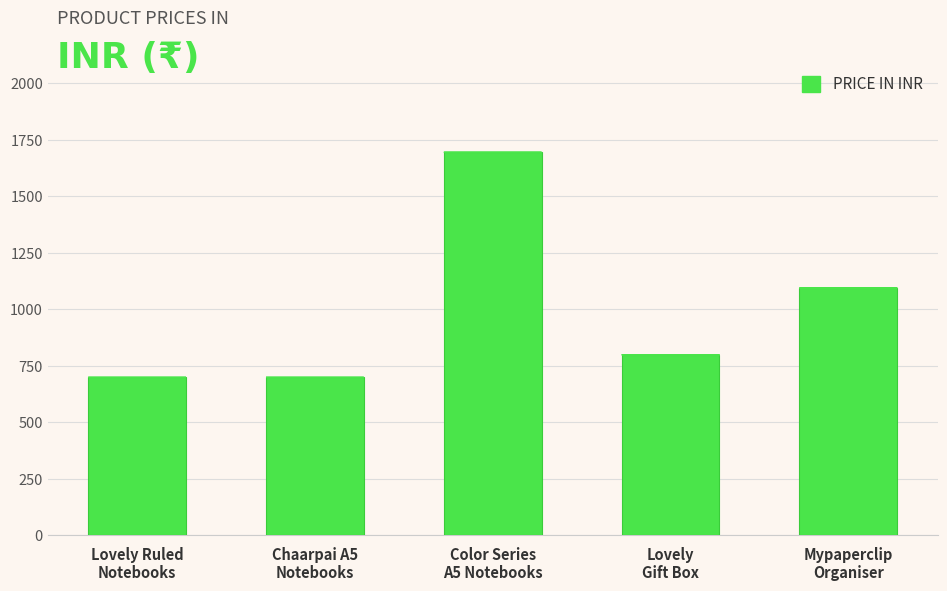

Reading left to right, transcribe all the data shown in this chart.

Lovely Ruled
Notebooks=699	Chaarpai A5
Notebooks=699	Color Series
A5 Notebooks=1695	Lovely
Gift Box=799	Mypaperclip
Organiser=1095